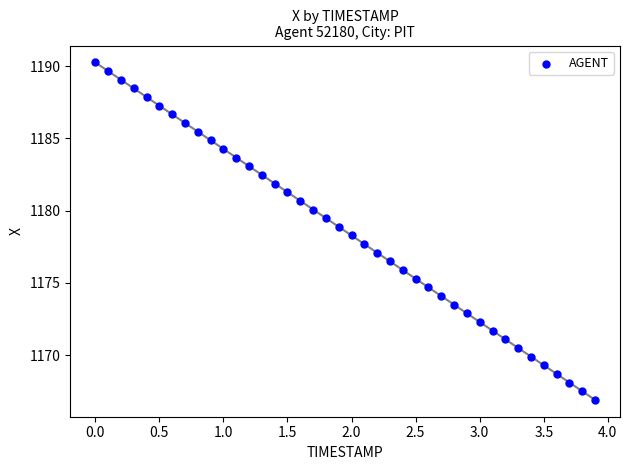

How many points are shown in the scatter plot?

40